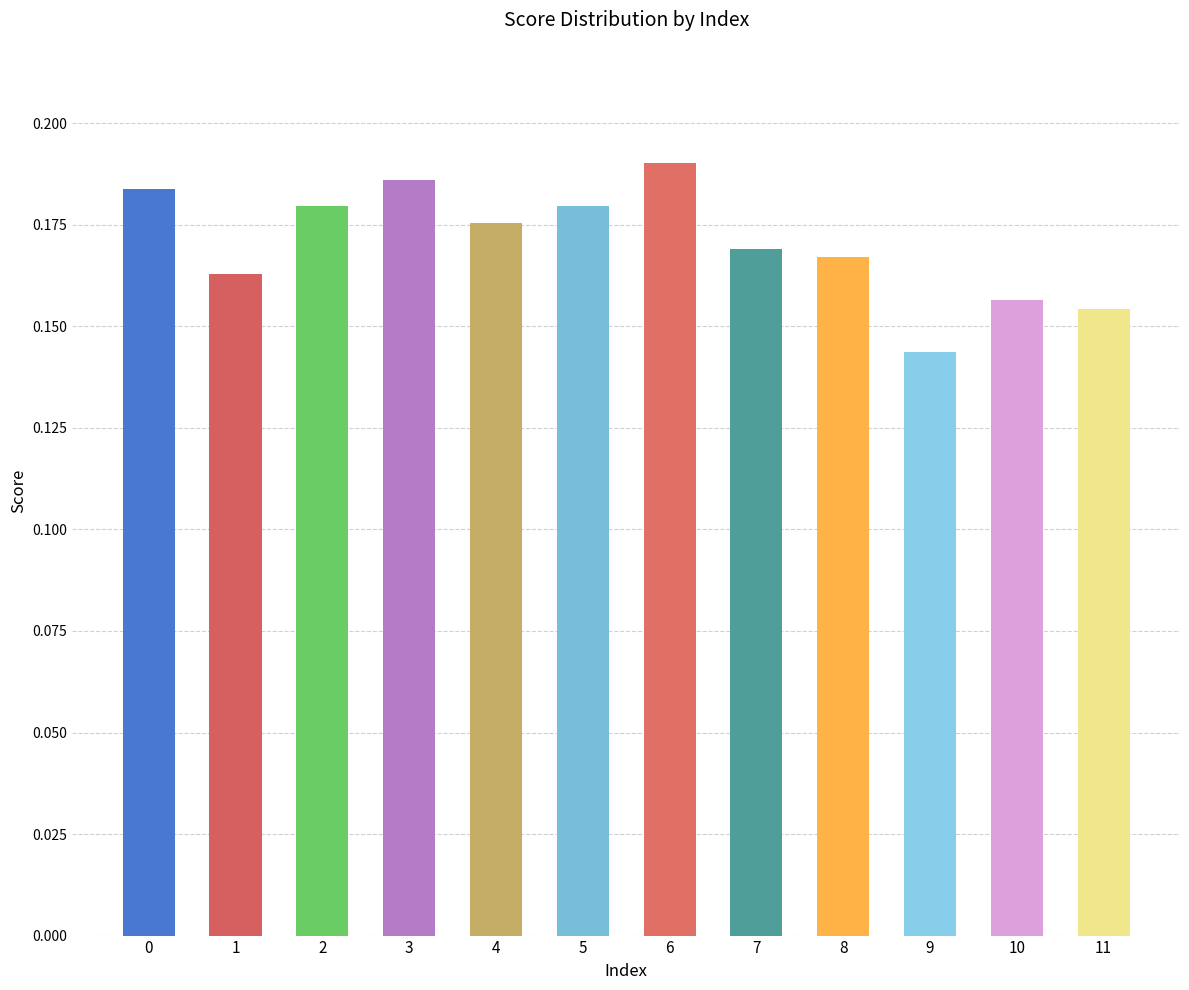

The value at 1 is 0.1. True or false?

False